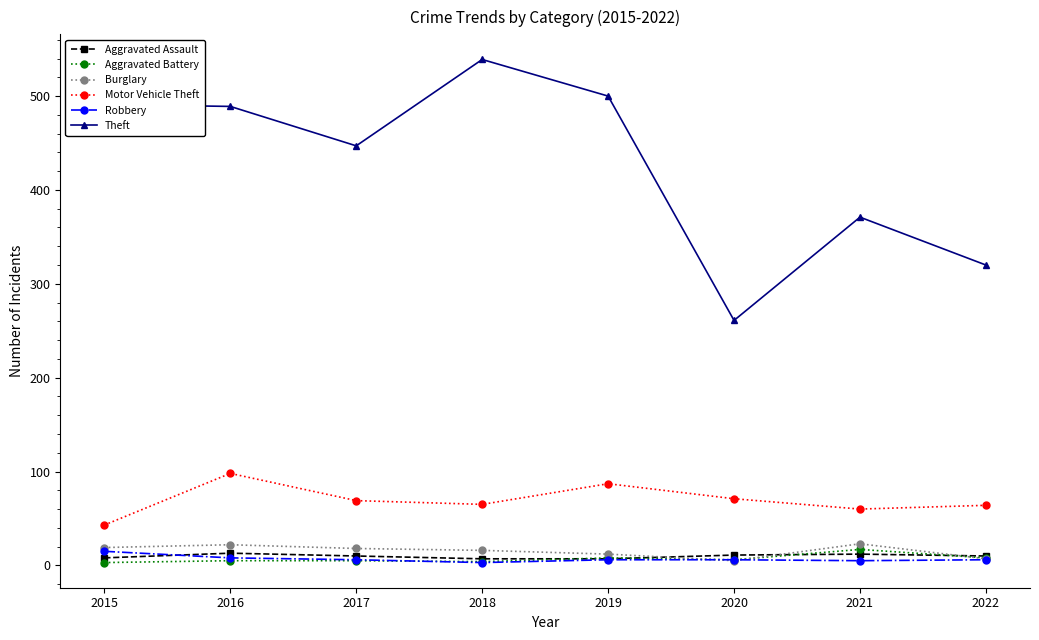

What is the sum of the Aggravated Battery values at 2016 and 2020?

11